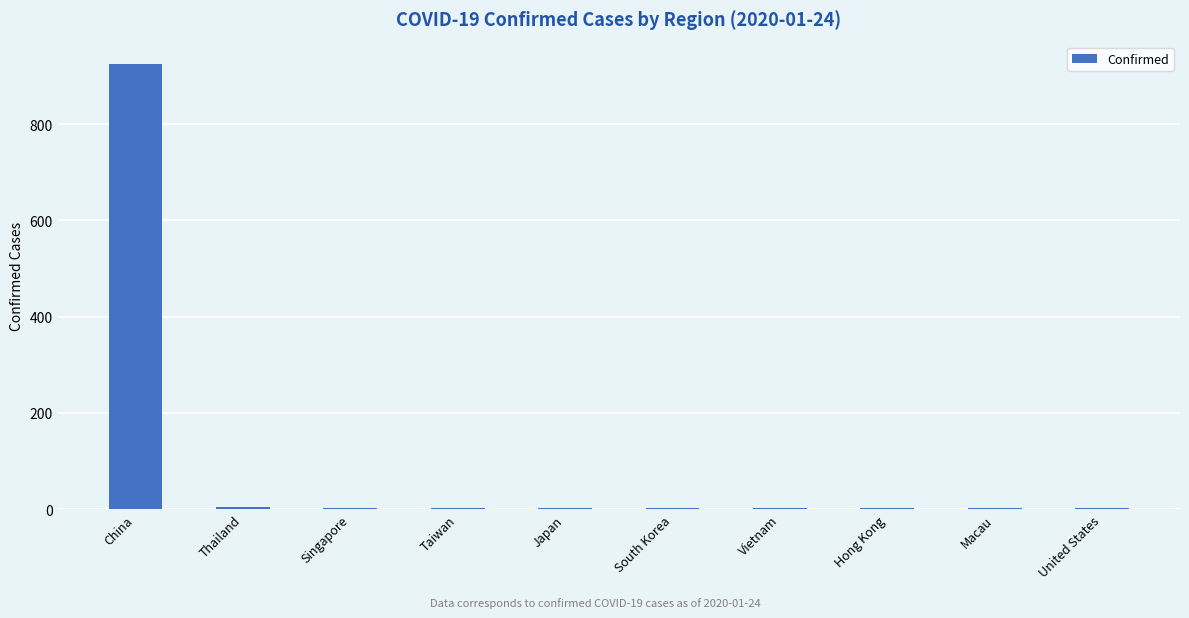

What is the maximum value shown in the chart?

925